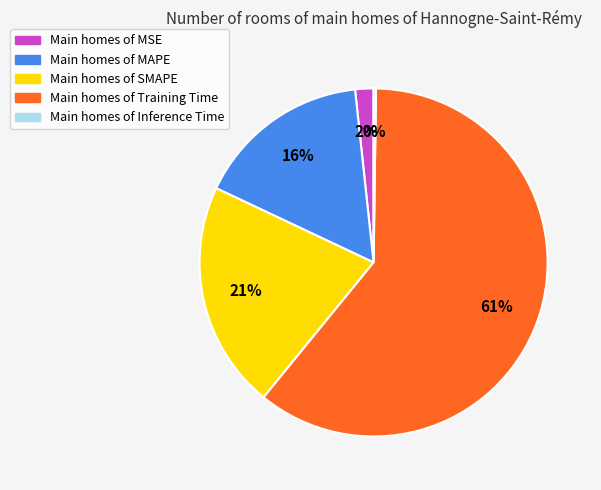

Is there any slice that represents more than half of the pie?

Yes